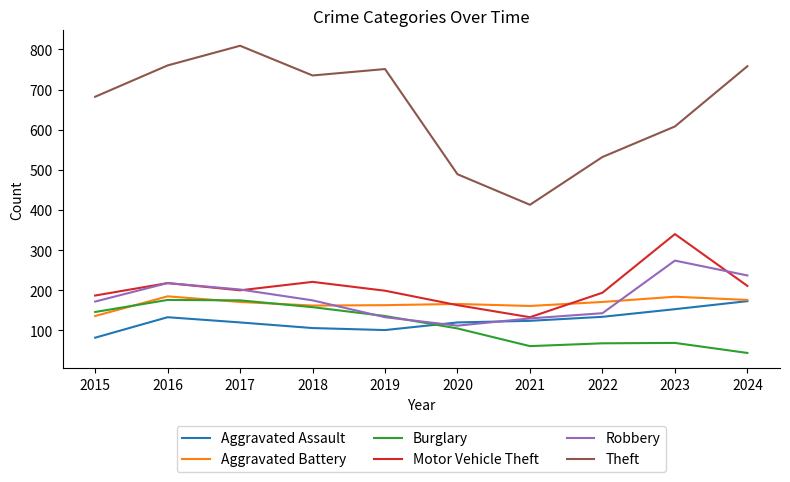

Rank the series at 2015 from highest to lowest value.

Theft, Motor Vehicle Theft, Robbery, Burglary, Aggravated Battery, Aggravated Assault